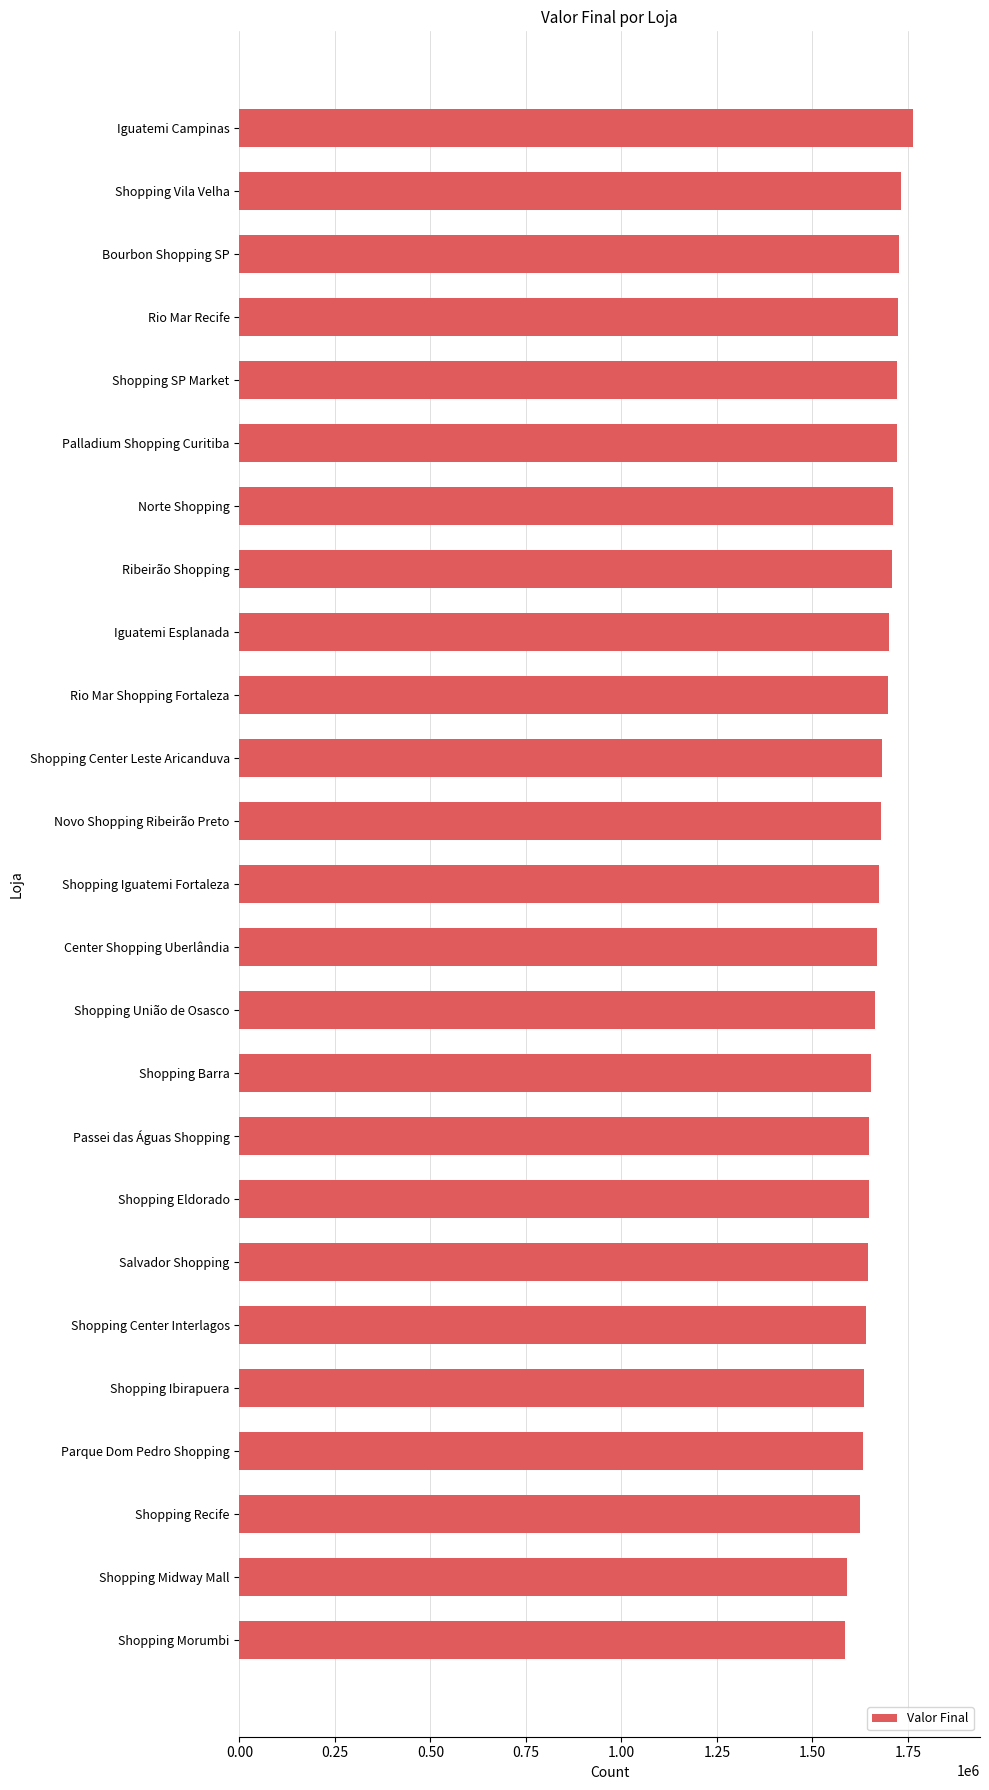

Are the bars horizontal?

Yes